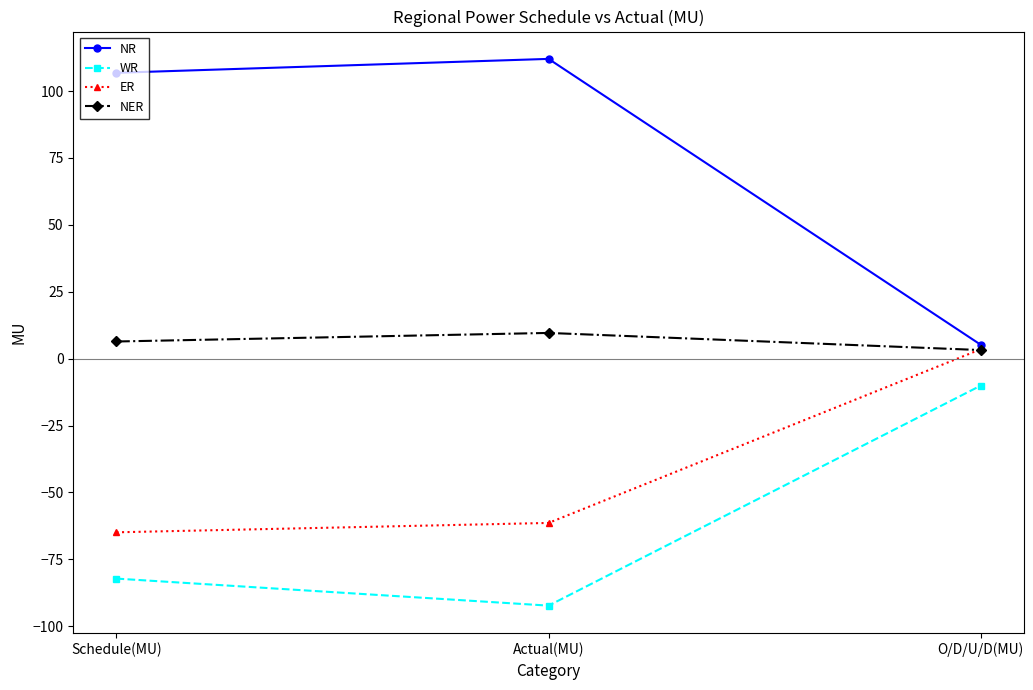

Which series has the largest total across all categories?

NR